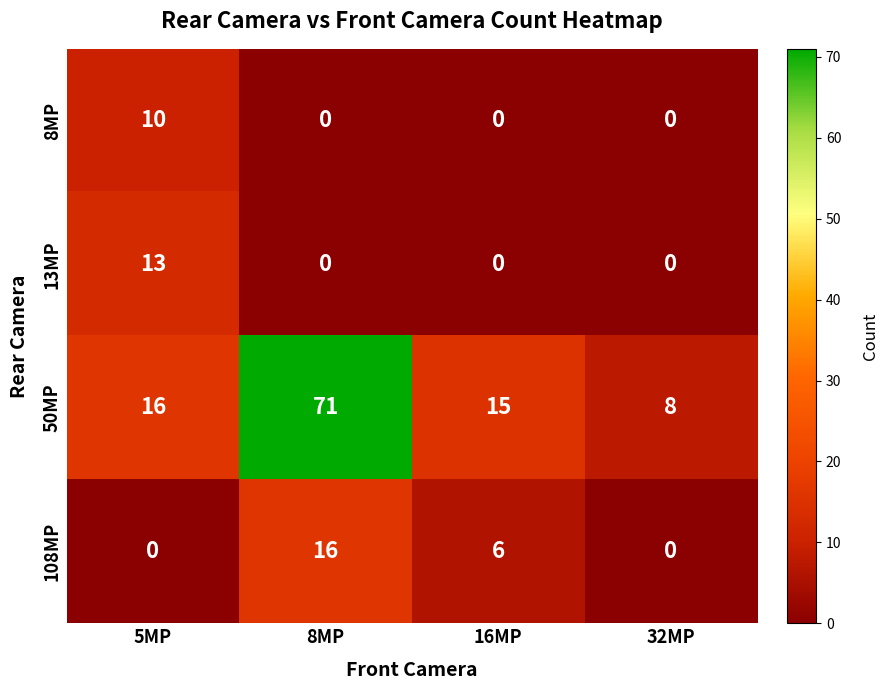

At which category is the sum across all series the highest?

8MP